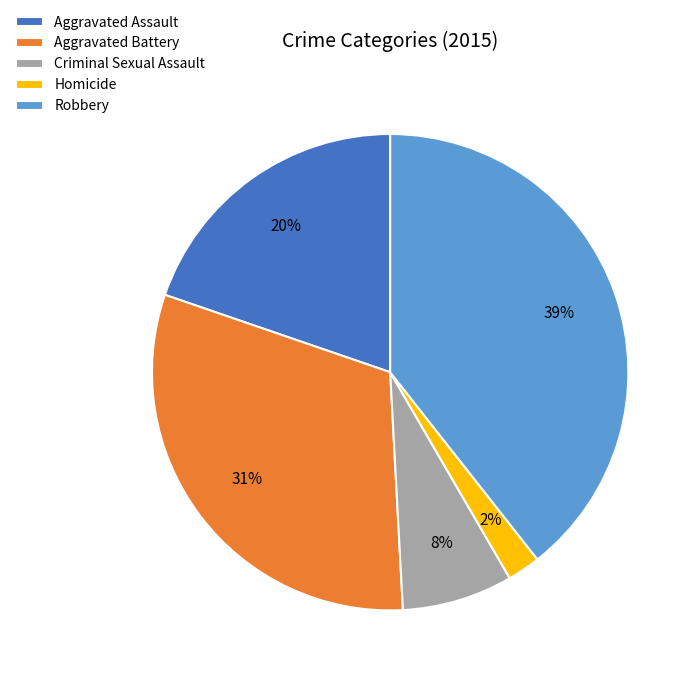

Is it true that Criminal Sexual Assault is 1% of the pie?

False